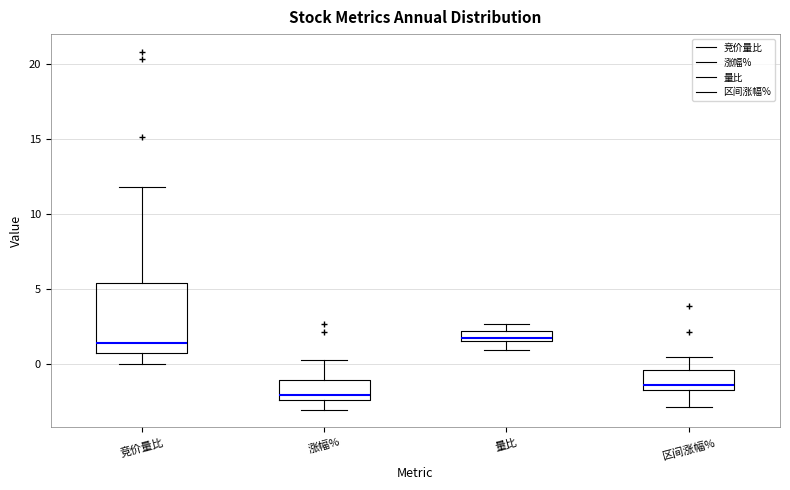

Where does the lower whisker of the box for 量比 end on the y-axis? The values are not printed on the chart, so give them approximately, as read against the axis.

1.0